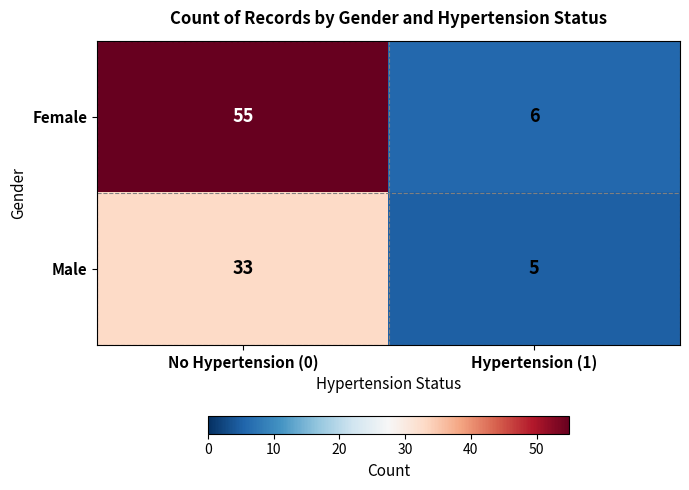

What value does the Female series have at No Hypertension (0)?

55